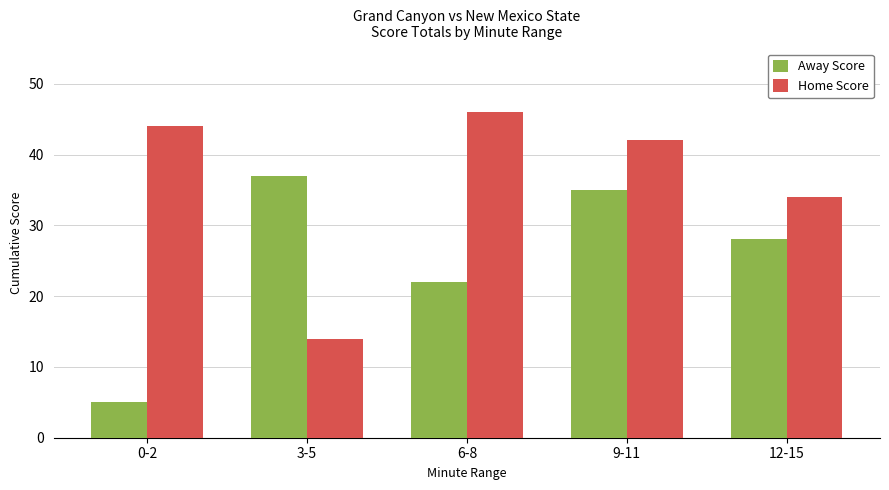

What is the difference between the maximum and minimum values in the Home Score series?

32